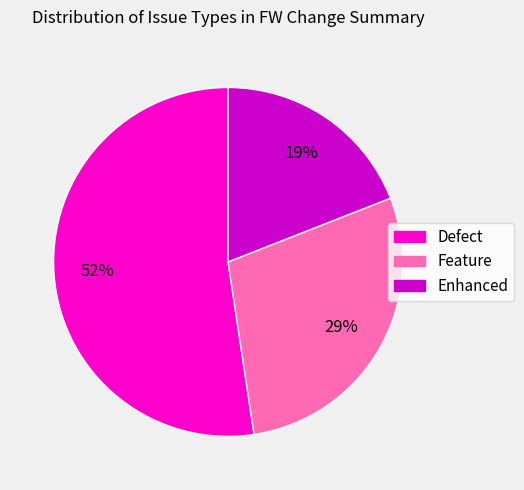

Count the number of slices in the pie.

3